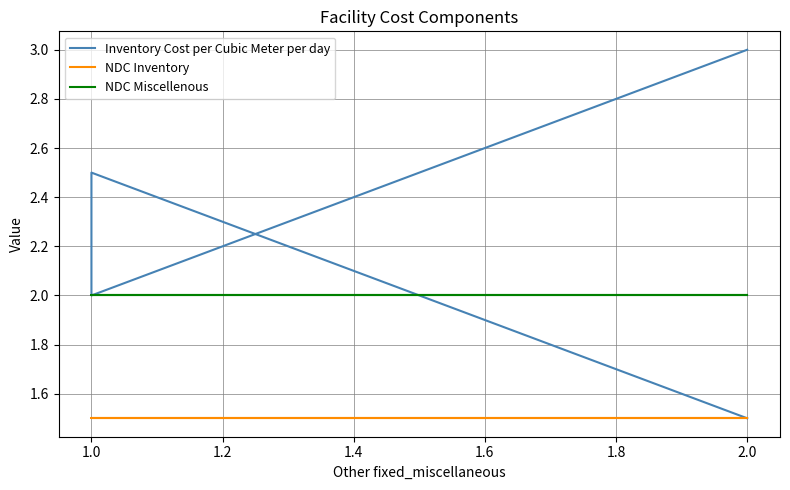

Rank the series at 1.0 from lowest to highest value.

NDC Inventory, Inventory Cost per Cubic Meter per day, NDC Miscellenous